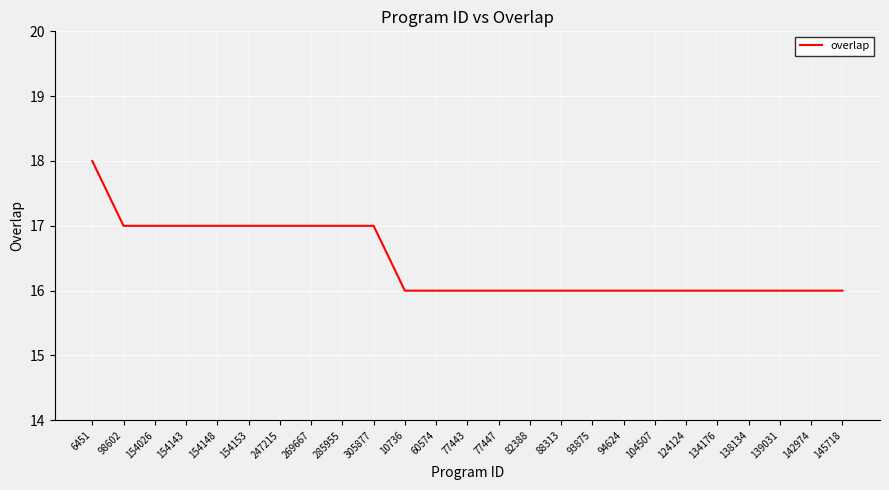

The value at 142974 is 7. True or false?

False